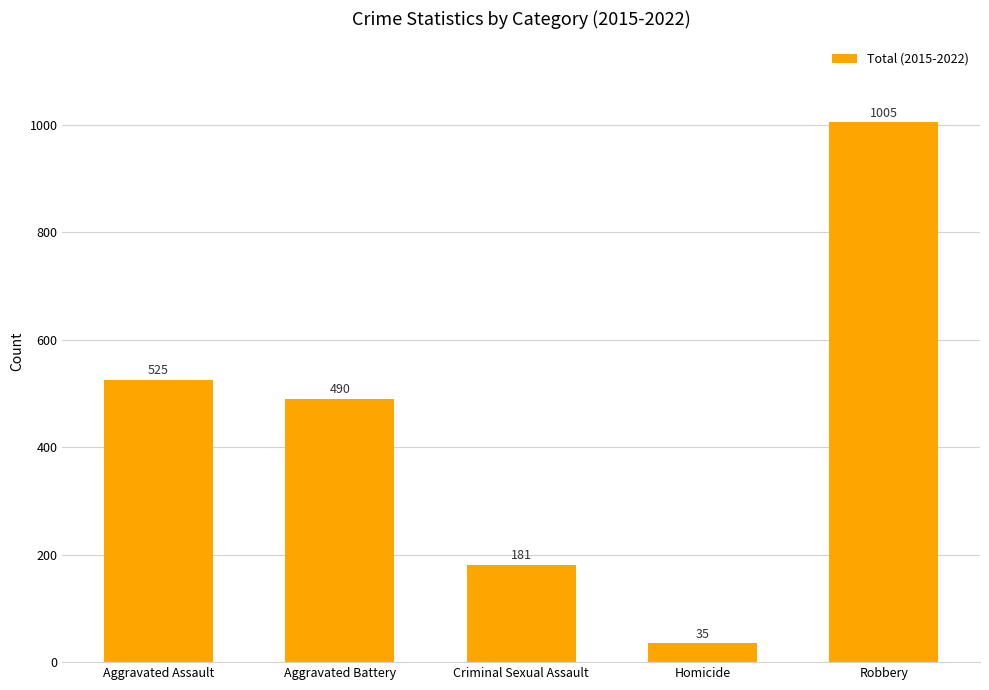

Reading right to left, what are all the values shown in this chart?

Robbery=1005	Homicide=35	Criminal Sexual Assault=181	Aggravated Battery=490	Aggravated Assault=525